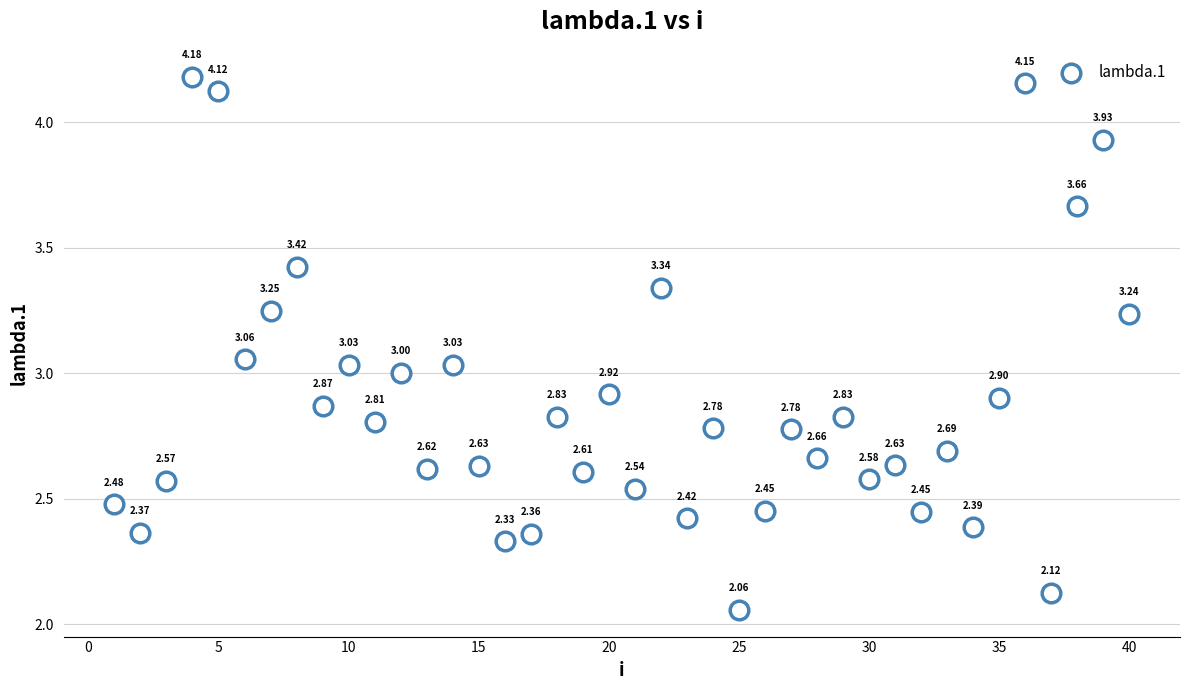

What is the range of X values (max minus min)?

39.0